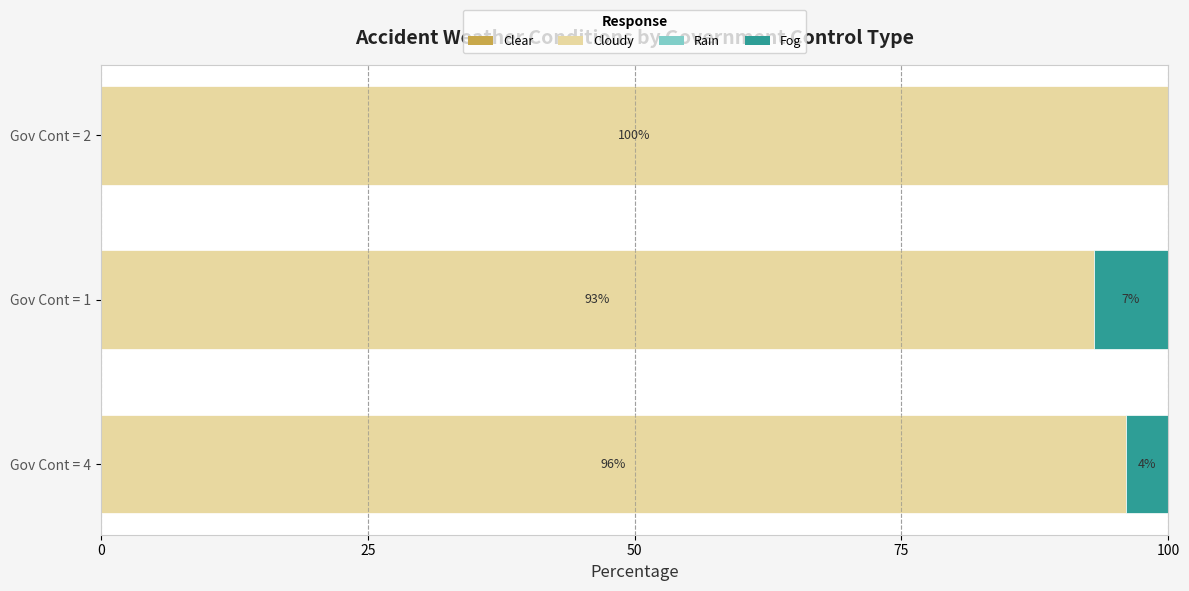

What is the total value across all series at Gov Cont = 4?

100